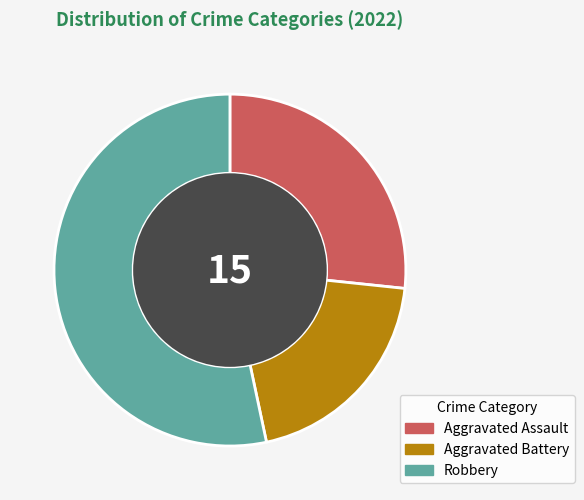

The Robbery slice represents 53% of the pie. True or false?

True